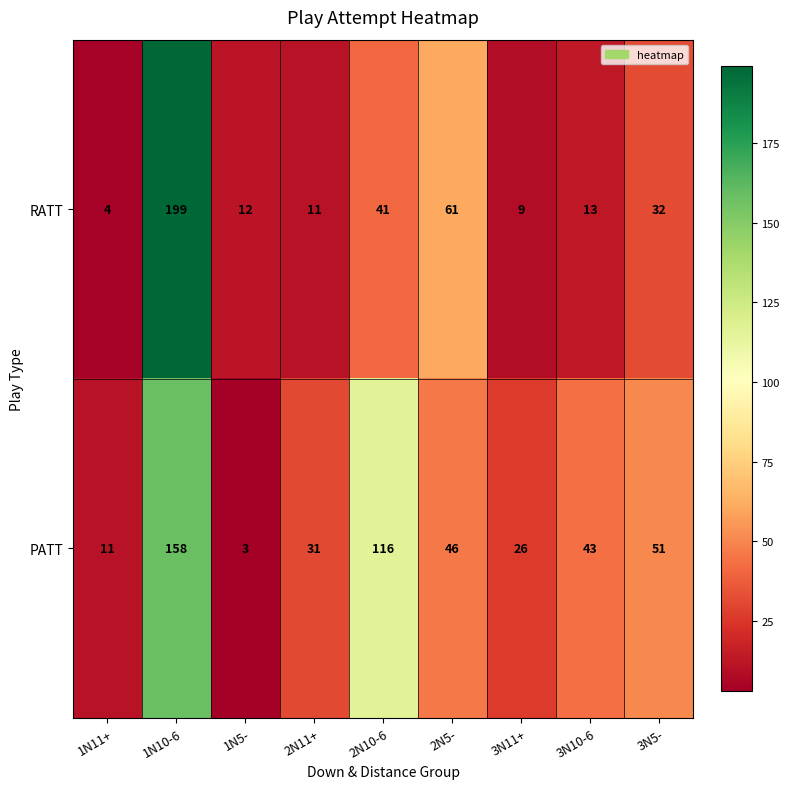

Which series changed the most between 1N11+ and 1N10-6?

RATT